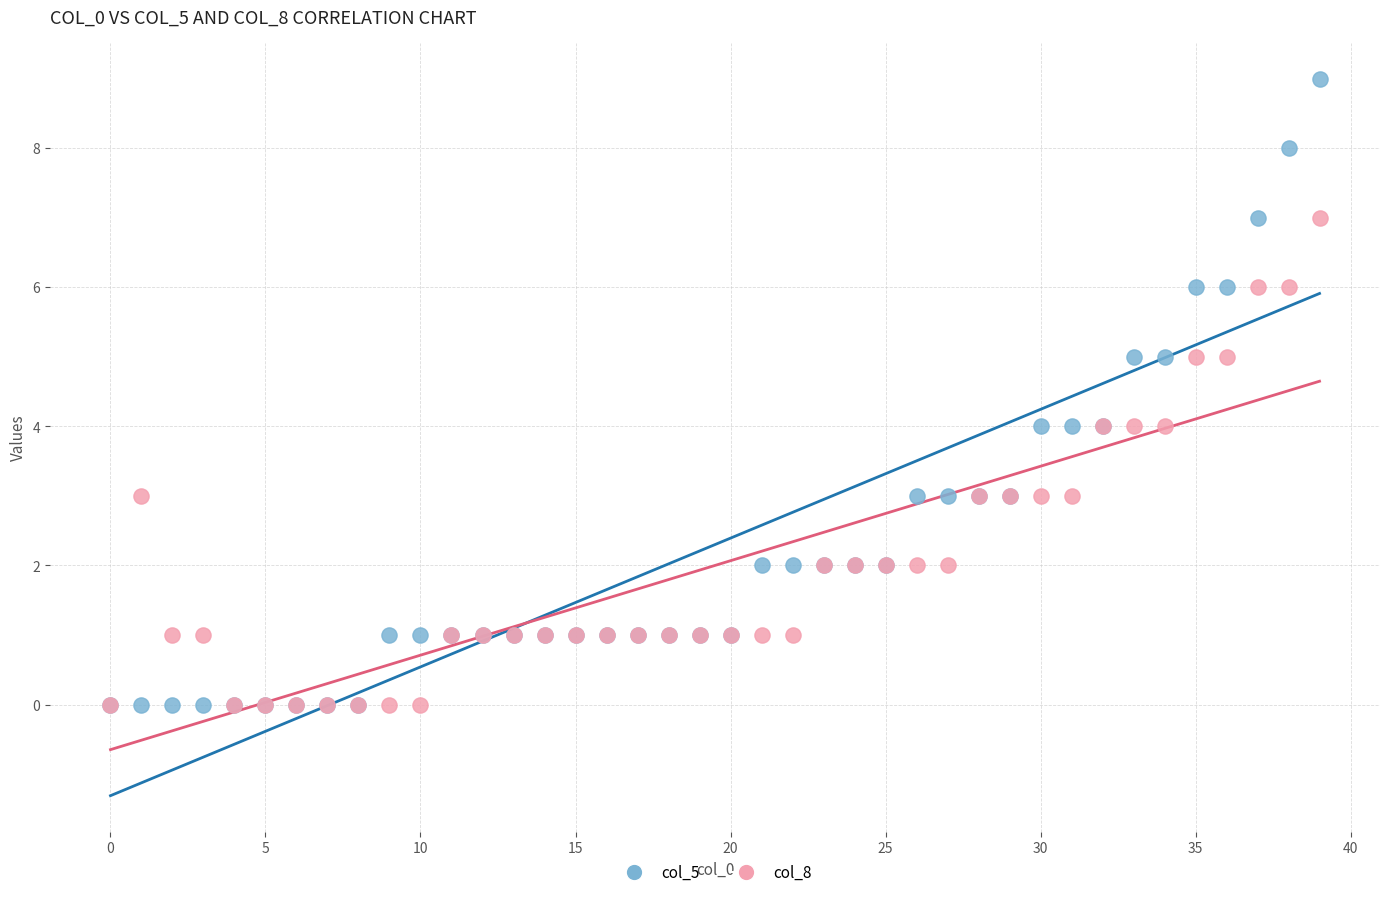

What are all the series names shown in the legend?

col_5, col_8